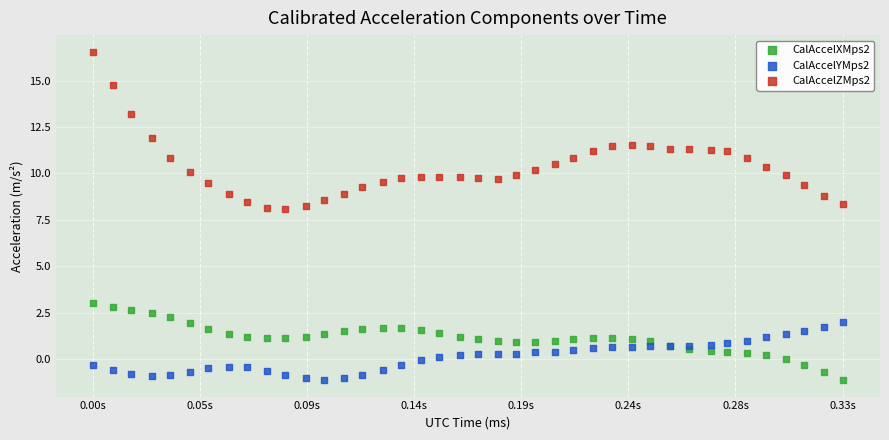

What are all the series names shown in the legend?

CalAccelXMps2, CalAccelYMps2, CalAccelZMps2